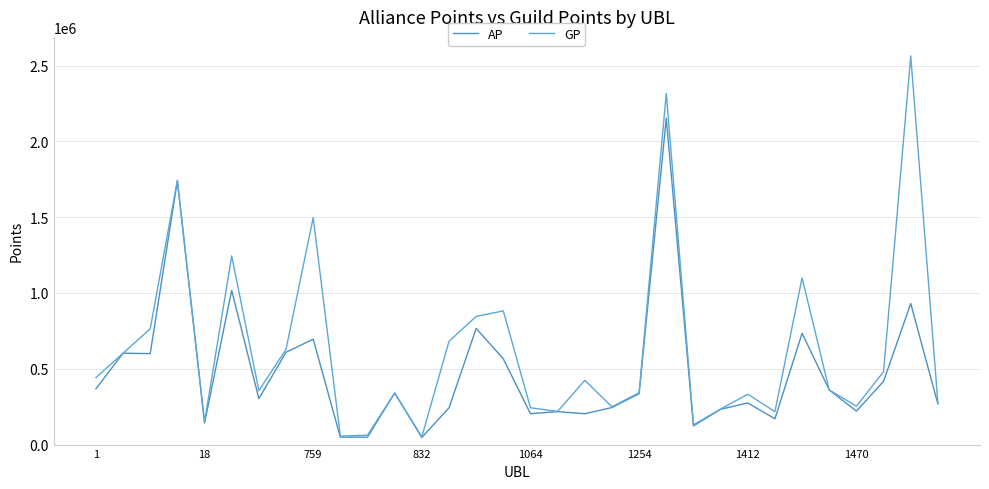

True or false: AP and GP cross at least once.

False